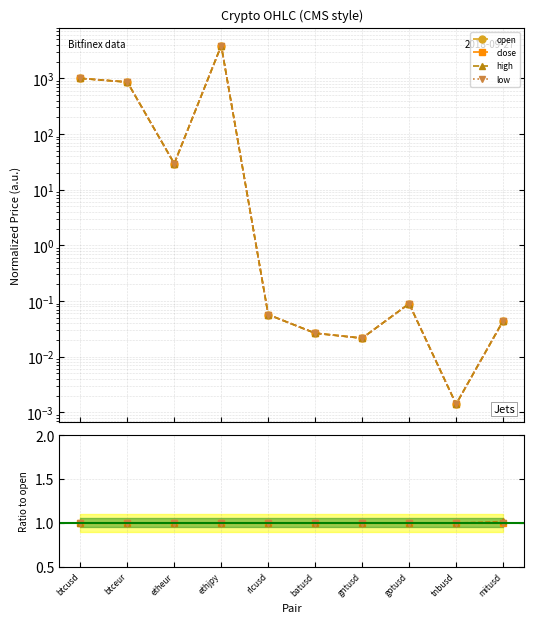

What is the label of the 3rd point from the right?

gotusd